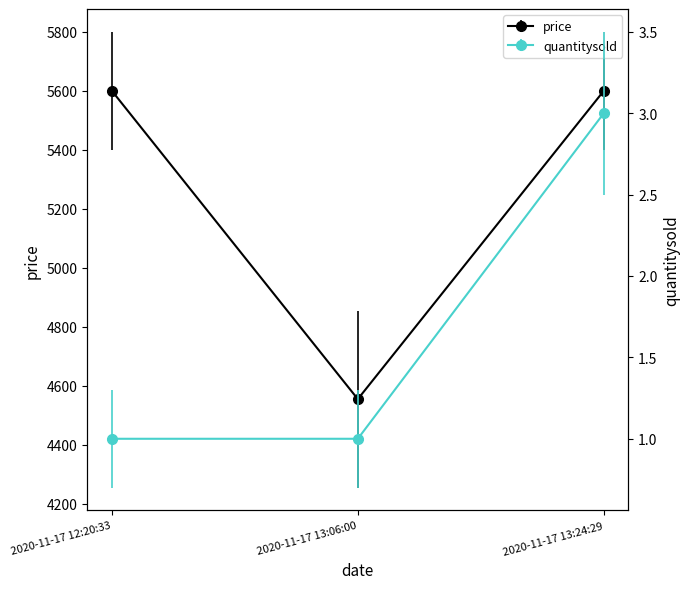

What is the maximum value for quantitysold?

3